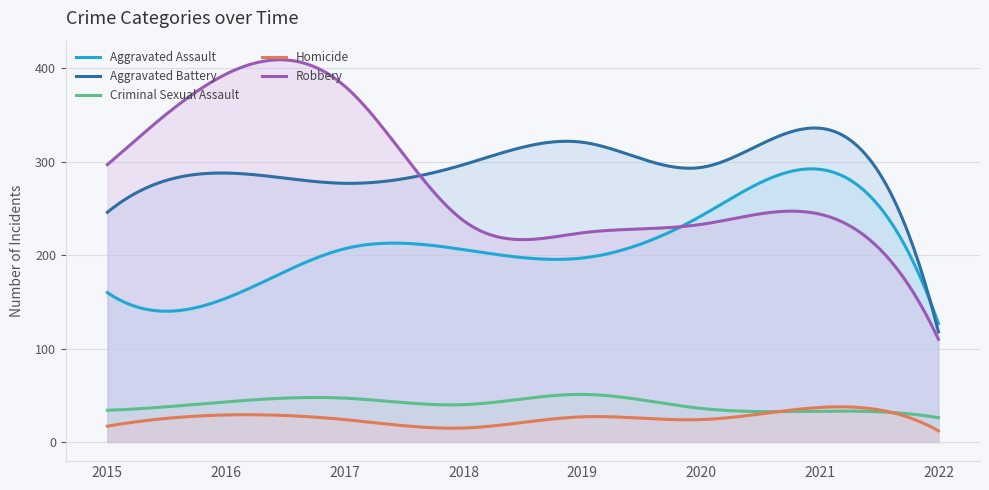

How many times do Criminal Sexual Assault and Homicide cross each other?

2